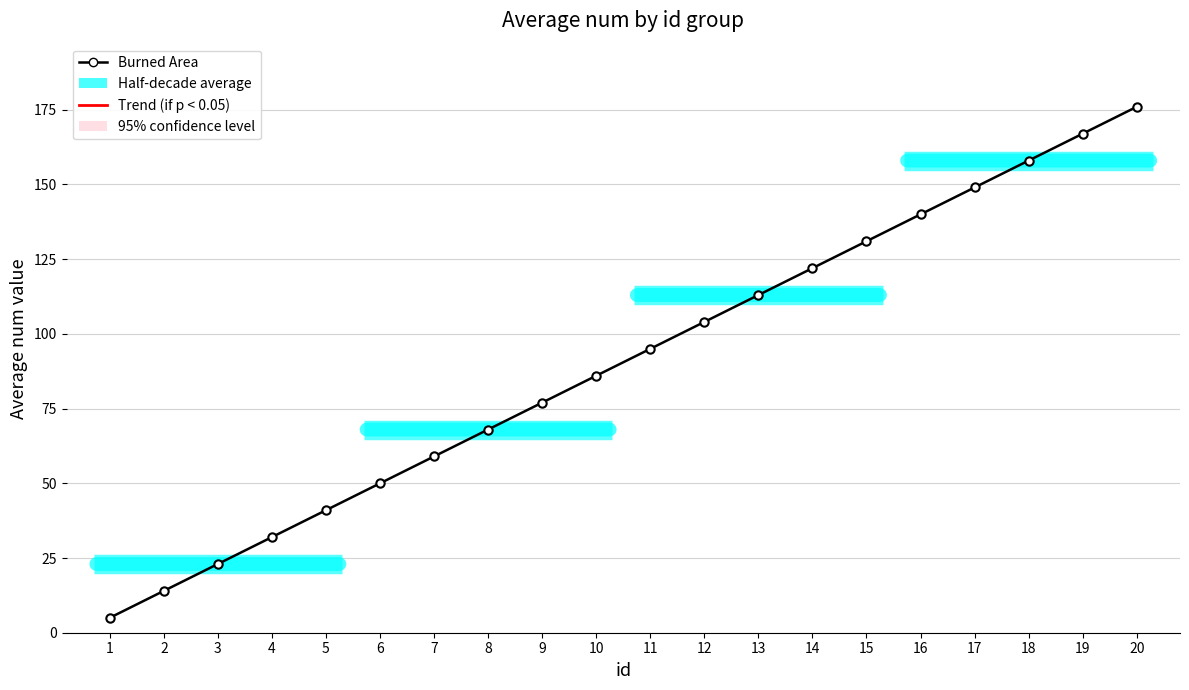

How many lines are shown in the chart?

1